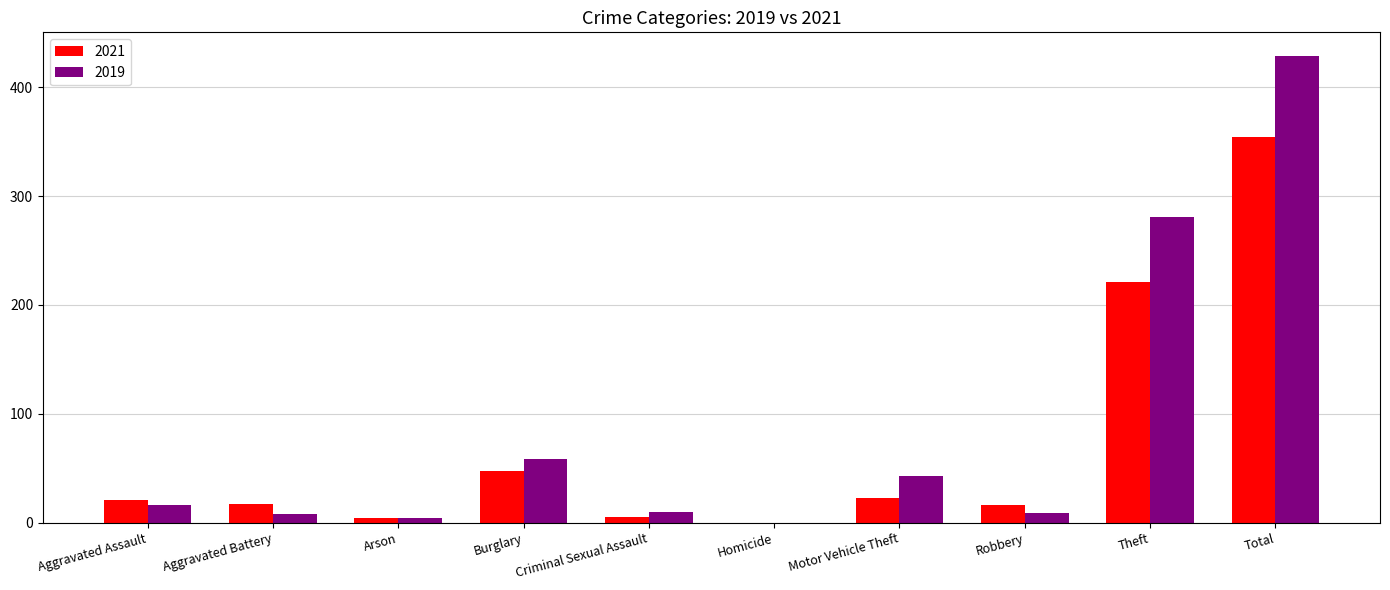

What is the sum of the 2019 values at Burglary and Aggravated Battery?

66